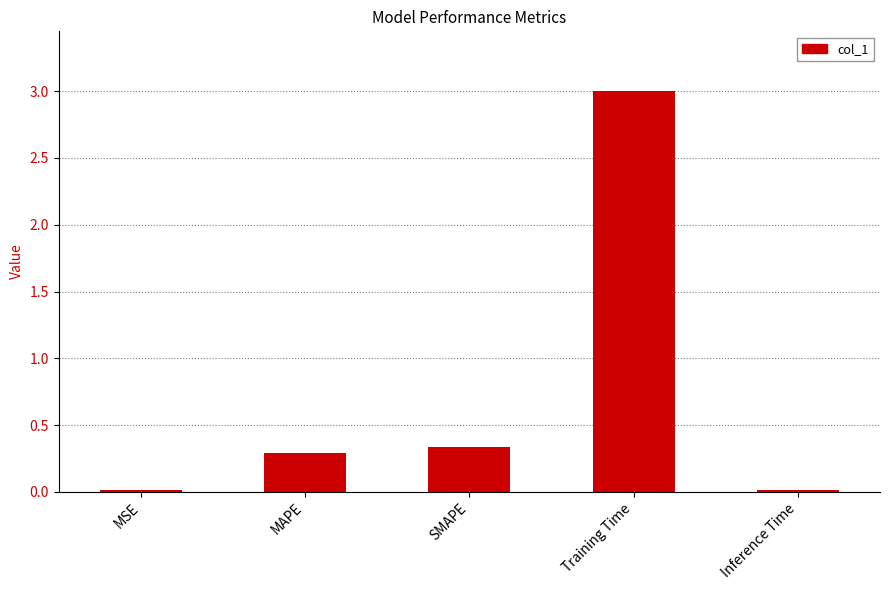

What is the greatest value displayed?

3.0